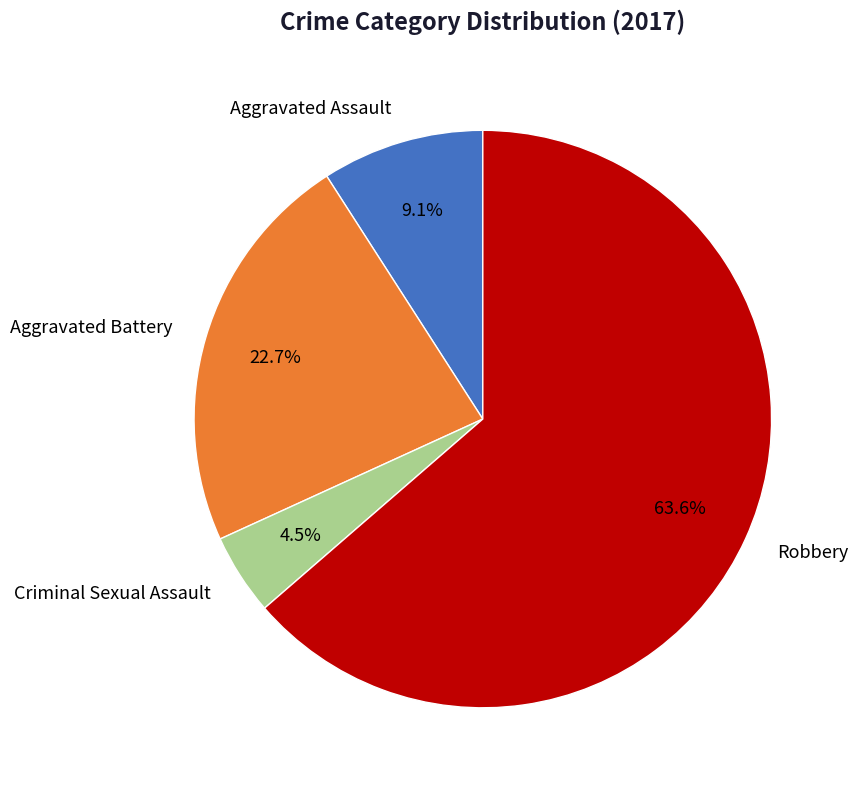

Rank the categories by value from highest to lowest.

Robbery, Aggravated Battery, Aggravated Assault, Criminal Sexual Assault